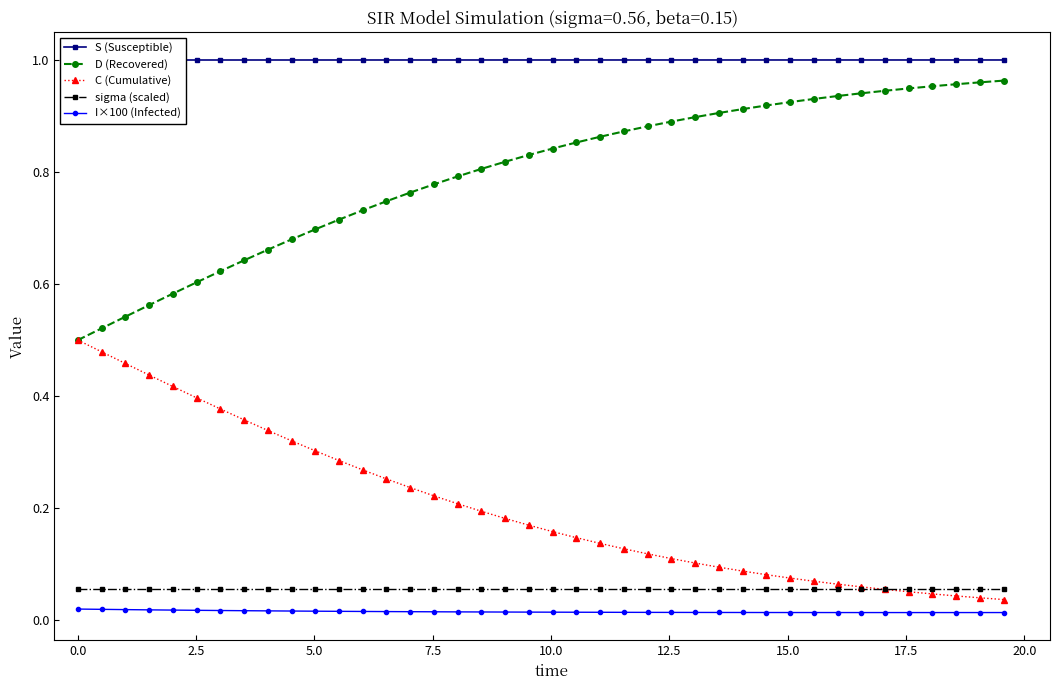

Which series has the largest total across all categories?

S (Susceptible)